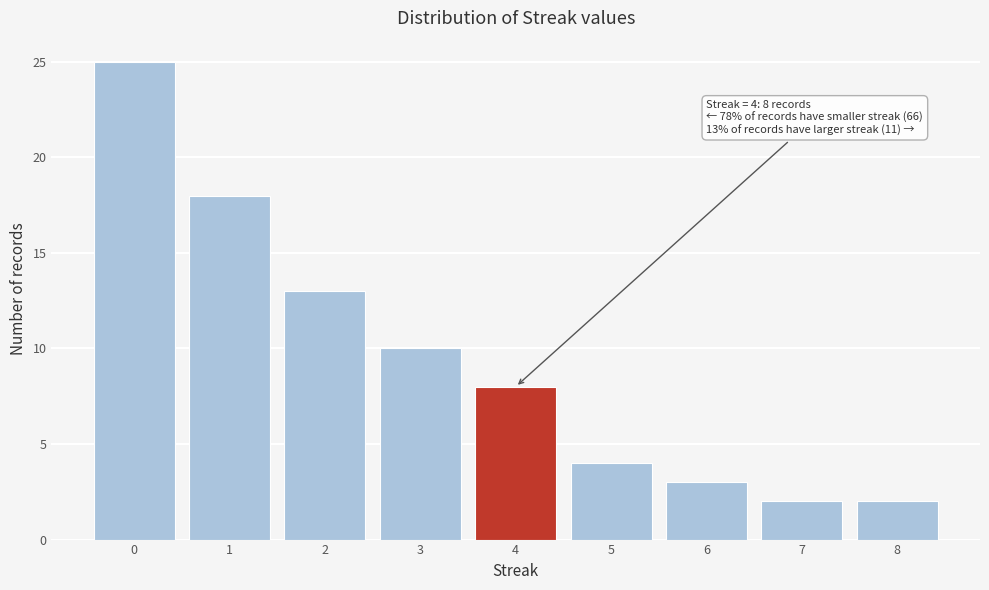

Reading left to right, list all the values displayed in this chart.

0=25	1=18	2=13	3=10	4=8	5=4	6=3	7=2	8=2